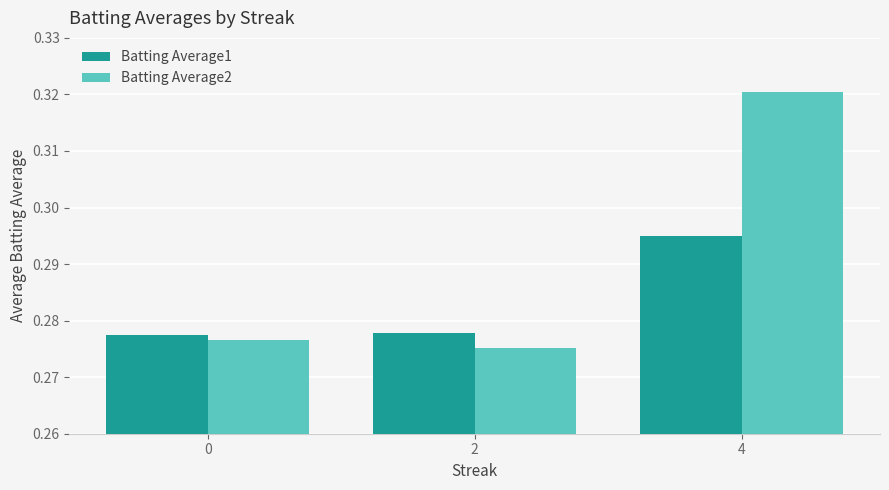

The value of Batting Average2 at 4 is 0.5. True or false?

False